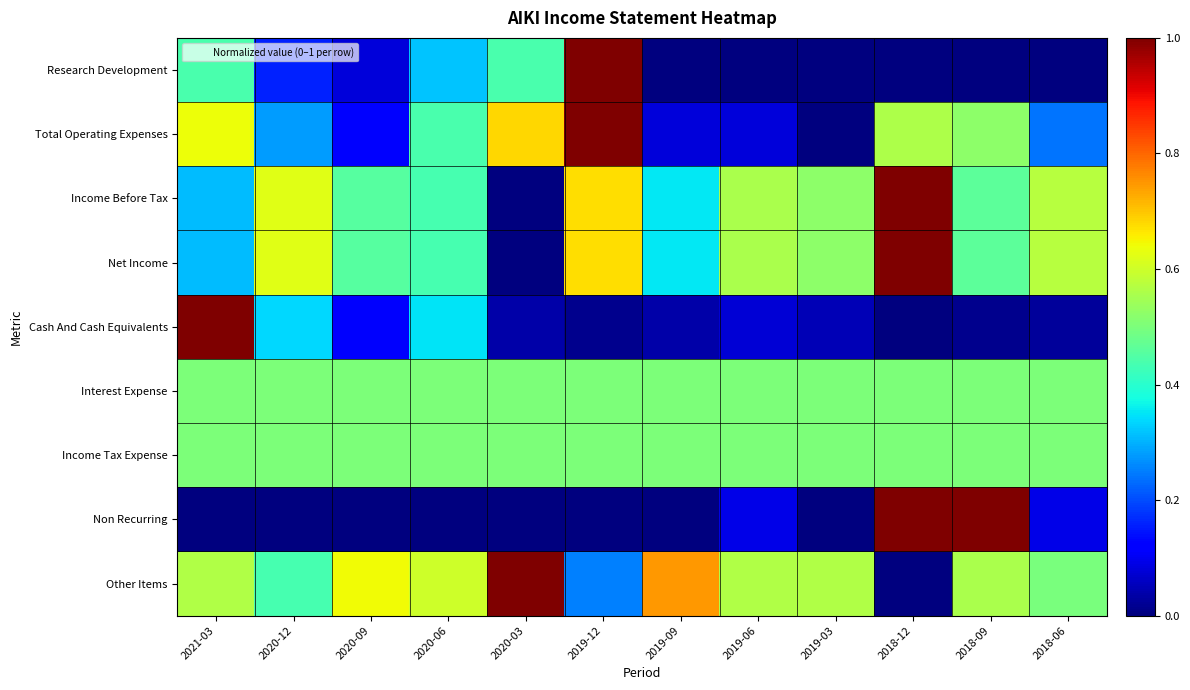

Reading left to right, list all the values displayed in this chart.

Research Development: 2021-03=0.4	2020-12=0.2	2020-09=0.1	2020-06=0.3	2020-03=0.4	2019-12=1.0	2019-09=0.0	2019-06=0.0	2019-03=0.0	2018-12=0.0	2018-09=0.0	2018-06=0.0
Total Operating Expenses: 2021-03=0.6	2020-12=0.3	2020-09=0.1	2020-06=0.4	2020-03=0.7	2019-12=1.0	2019-09=0.1	2019-06=0.1	2019-03=0.0	2018-12=0.6	2018-09=0.5	2018-06=0.2
Income Before Tax: 2021-03=0.3	2020-12=0.6	2020-09=0.5	2020-06=0.4	2020-03=0.0	2019-12=0.7	2019-09=0.4	2019-06=0.6	2019-03=0.5	2018-12=1.0	2018-09=0.5	2018-06=0.6
Net Income: 2021-03=0.3	2020-12=0.6	2020-09=0.5	2020-06=0.4	2020-03=0.0	2019-12=0.7	2019-09=0.4	2019-06=0.6	2019-03=0.5	2018-12=1.0	2018-09=0.5	2018-06=0.6
Cash And Cash Equivalents: 2021-03=1.0	2020-12=0.3	2020-09=0.1	2020-06=0.3	2020-03=0.0	2019-12=0.0	2019-09=0.0	2019-06=0.1	2019-03=0.1	2018-12=0.0	2018-09=0.0	2018-06=0.0
Interest Expense: 2021-03=0.5	2020-12=0.5	2020-09=0.5	2020-06=0.5	2020-03=0.5	2019-12=0.5	2019-09=0.5	2019-06=0.5	2019-03=0.5	2018-12=0.5	2018-09=0.5	2018-06=0.5
Income Tax Expense: 2021-03=0.5	2020-12=0.5	2020-09=0.5	2020-06=0.5	2020-03=0.5	2019-12=0.5	2019-09=0.5	2019-06=0.5	2019-03=0.5	2018-12=0.5	2018-09=0.5	2018-06=0.5
Non Recurring: 2021-03=0.0	2020-12=0.0	2020-09=0.0	2020-06=0.0	2020-03=0.0	2019-12=0.0	2019-09=0.0	2019-06=0.1	2019-03=0.0	2018-12=1.0	2018-09=1.0	2018-06=0.1
Other Items: 2021-03=0.6	2020-12=0.4	2020-09=0.6	2020-06=0.6	2020-03=1.0	2019-12=0.3	2019-09=0.7	2019-06=0.6	2019-03=0.6	2018-12=0.0	2018-09=0.6	2018-06=0.5